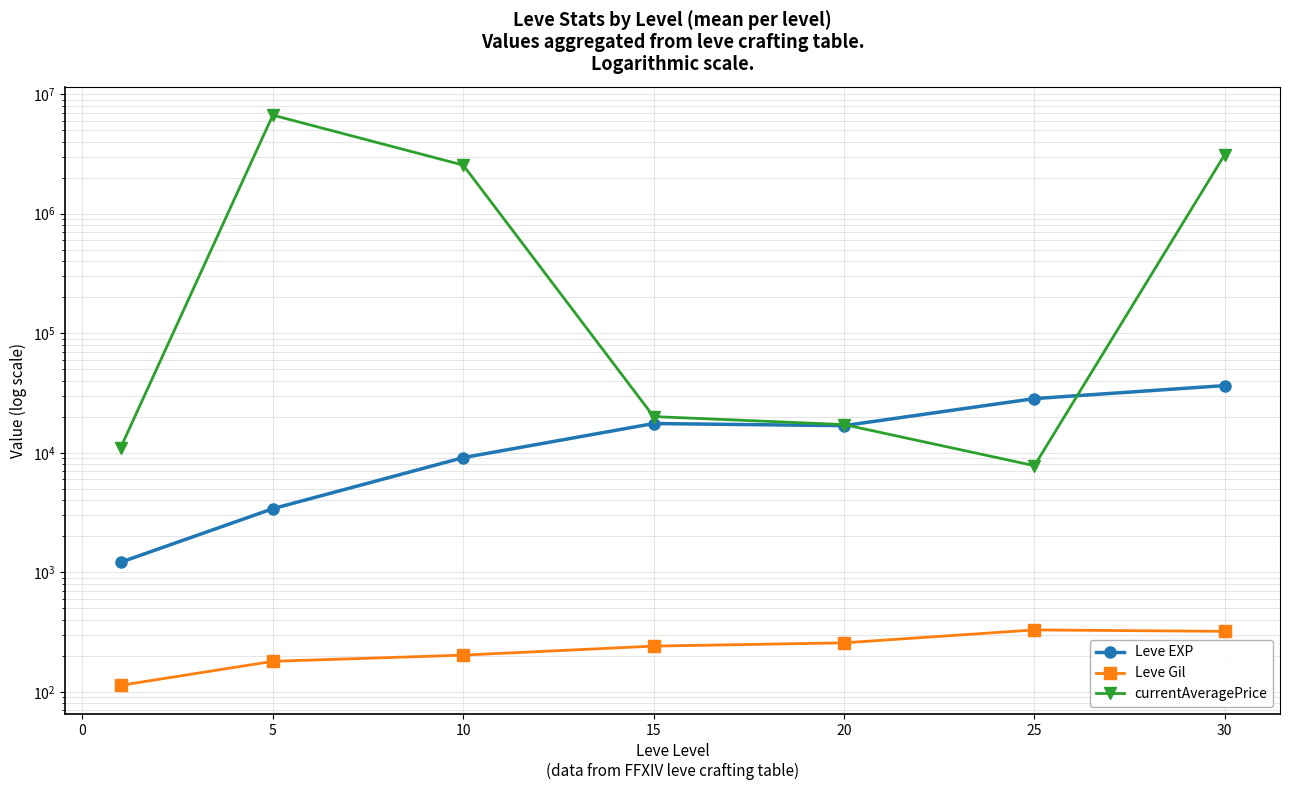

True or false: currentAveragePrice has more than 1 points higher than both neighbors.

False